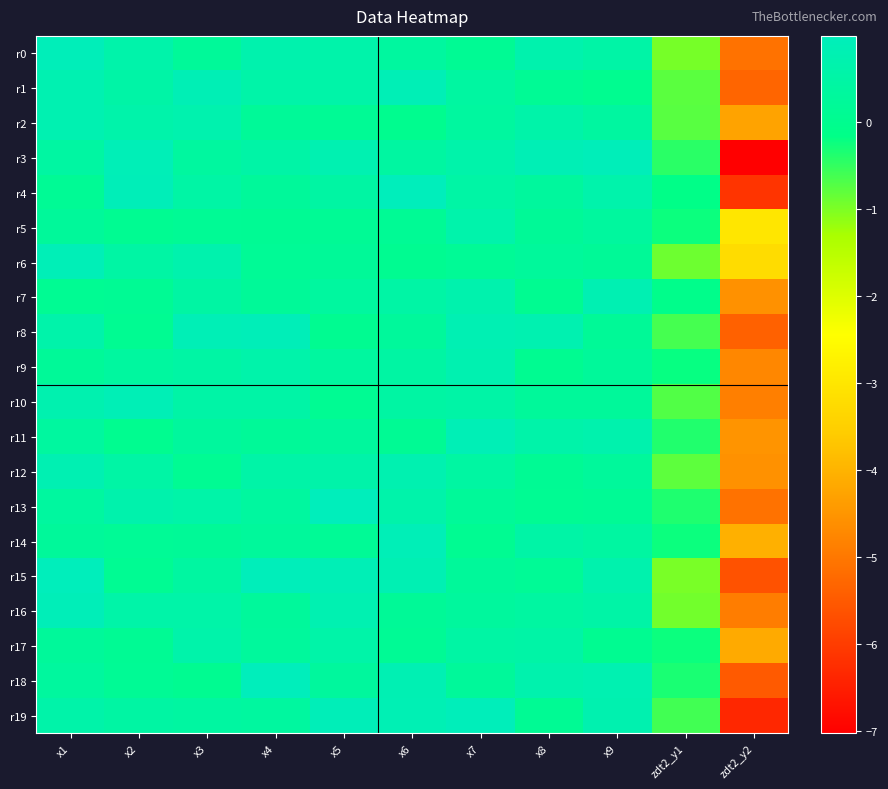

How many distinct data groups are displayed?

20